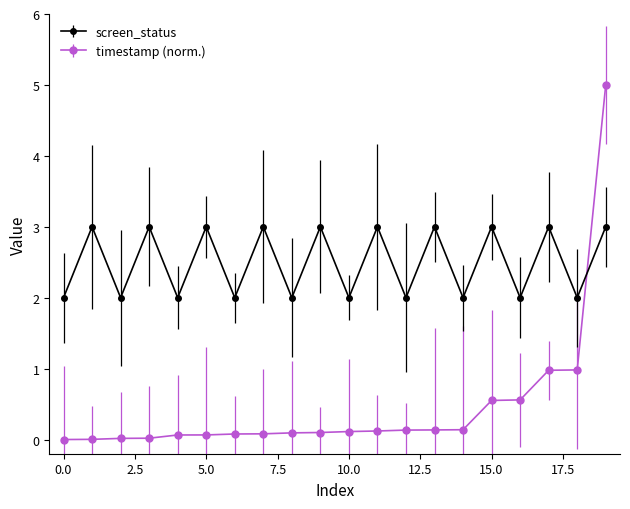

Which series has the widest spread of values?

timestamp (norm.)